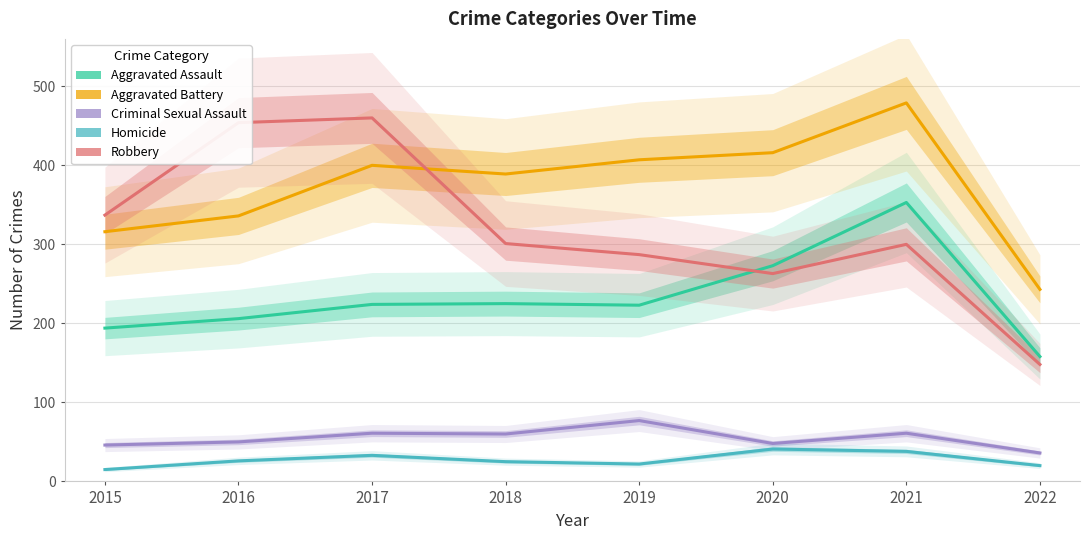

The Robbery series shows 267 at 2016. True or false?

False